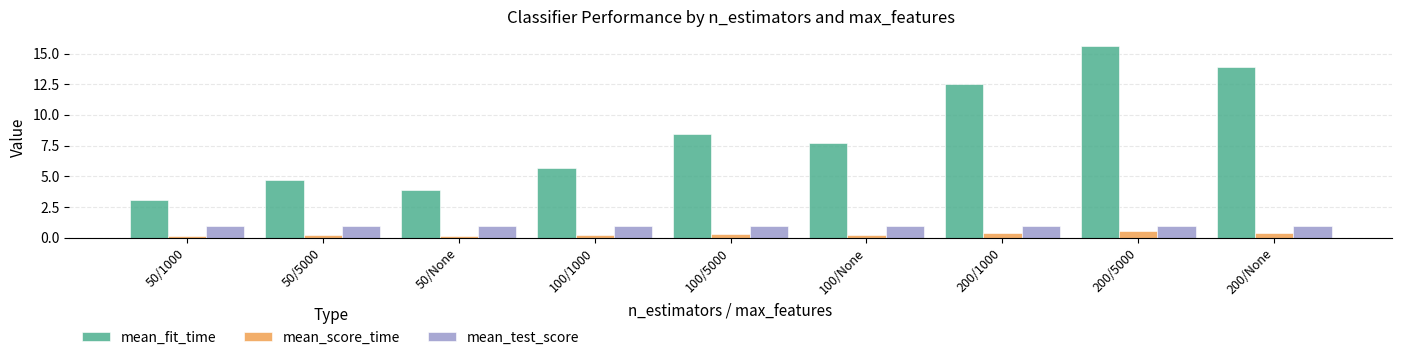

What is the total value across all series at 100/None?

8.9